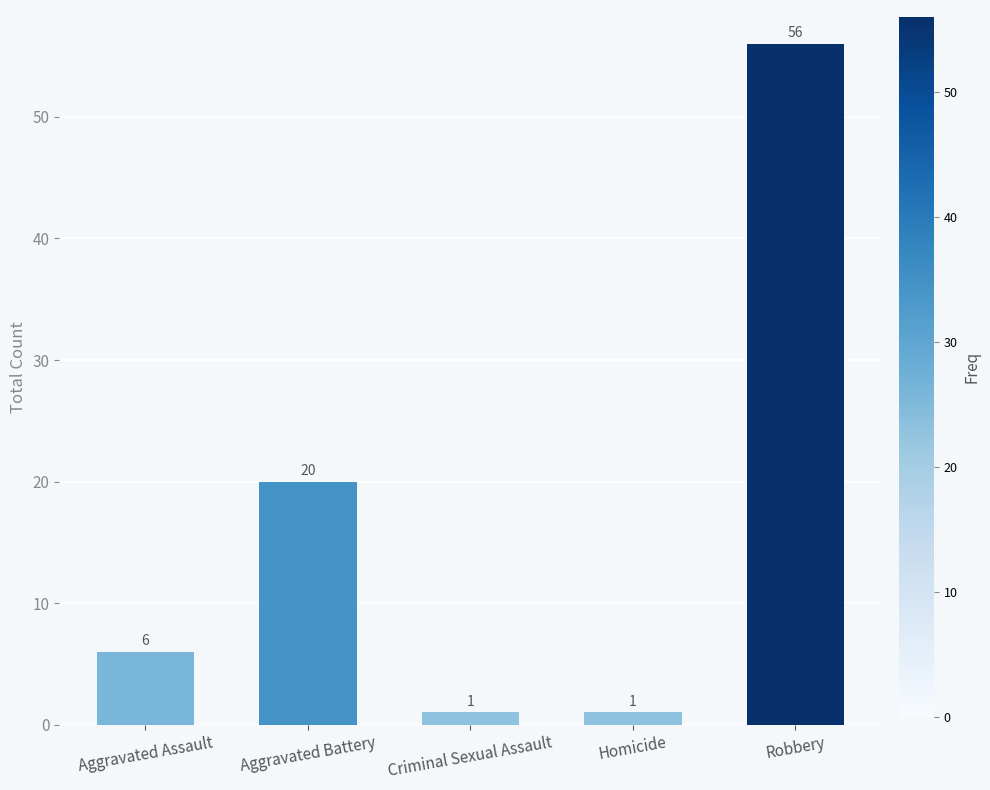

How many categories are shown in the chart?

5